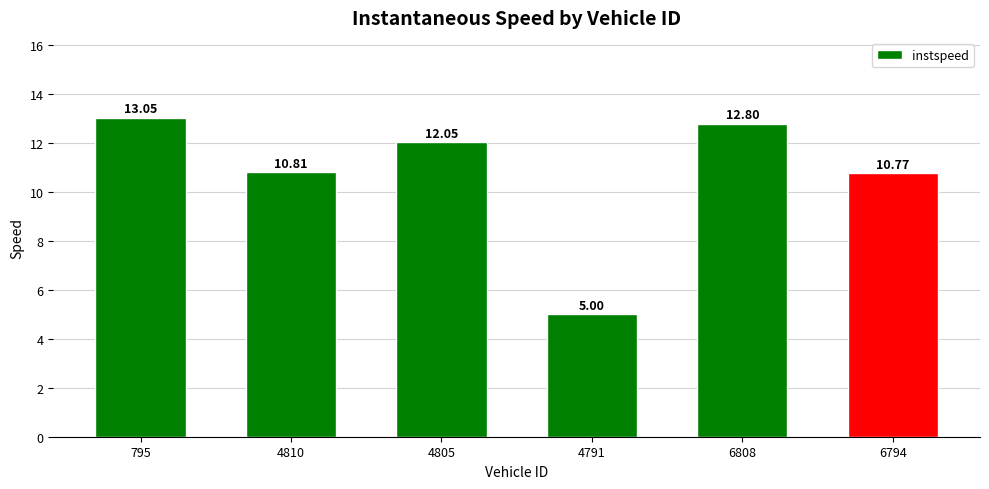

What is the smallest value displayed?

5.0